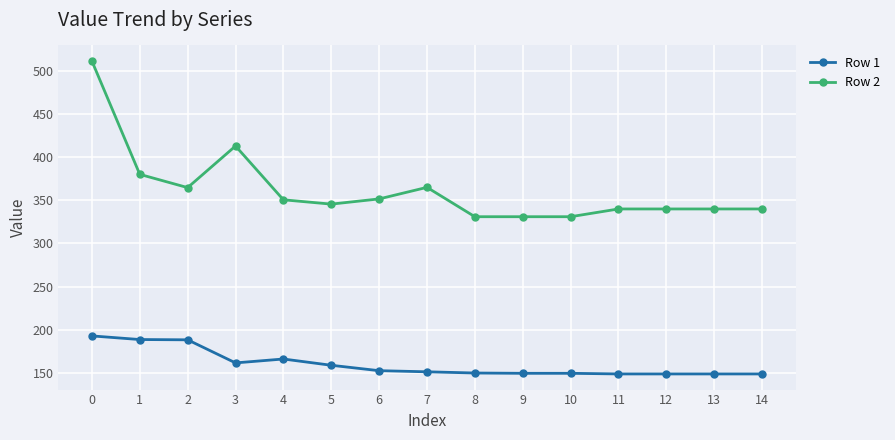

Where is the first local maximum for Row 2?

3